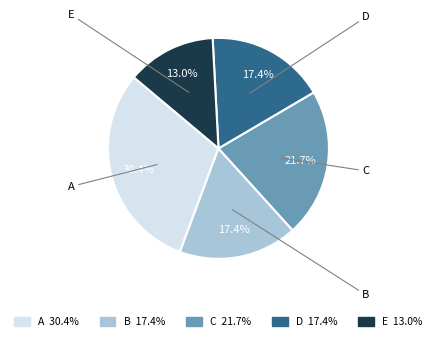

Is C the majority of the pie?

No